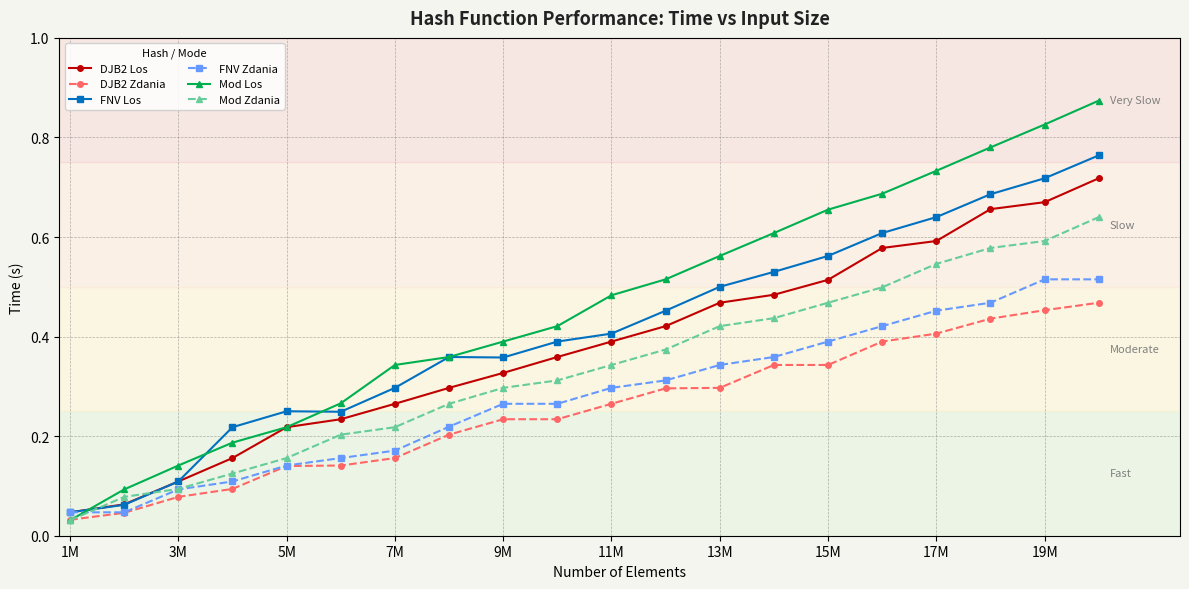

Rank the series by their maximum value, from highest to lowest.

Mod Los, FNV Los, DJB2 Los, Mod Zdania, FNV Zdania, DJB2 Zdania